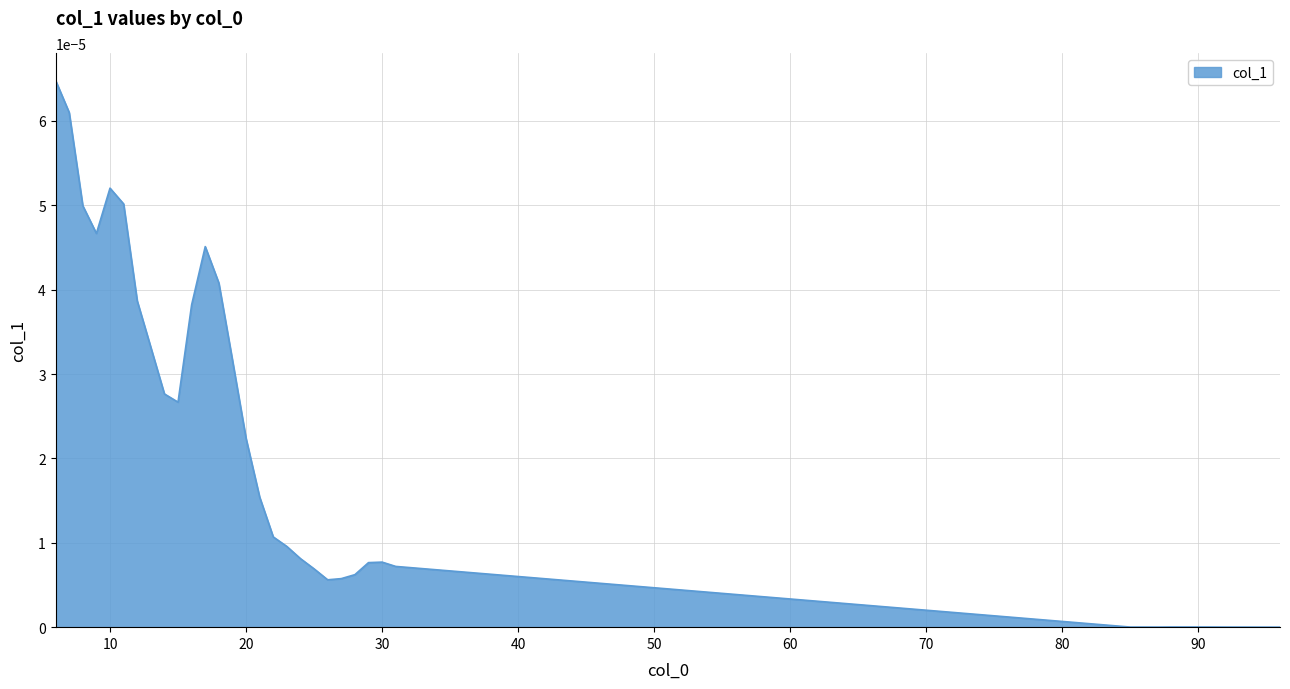

How many lines are shown in the chart?

1